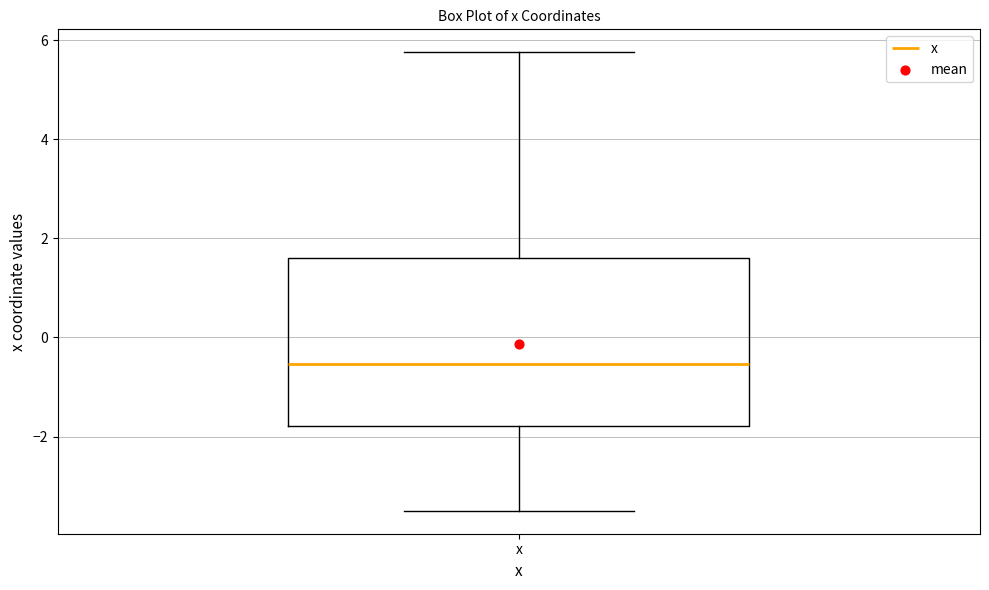

Read this box plot against the y-axis: the position of the median line, the range covered by the box, and the ends of both whiskers. The values are not printed on the chart, so give them approximately, as read against the axis.

median -0.6, box -1.8 to 1.6, whiskers -3.4 to 5.8